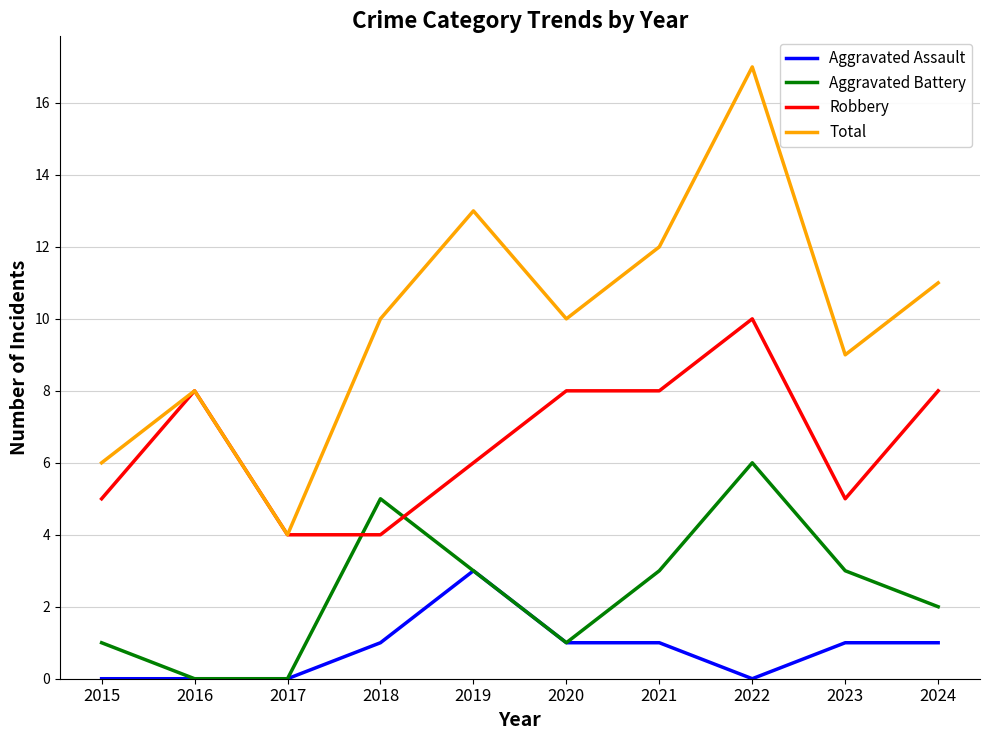

What is the highest value of the Total series?

17